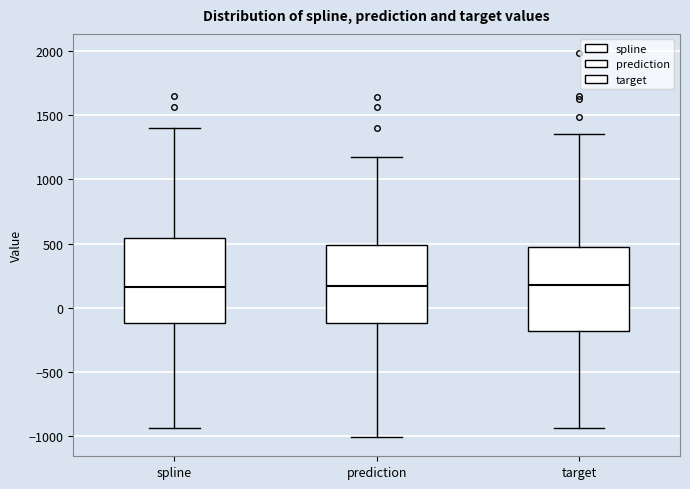

Reading left to right, transcribe this box plot: for each box, give where its median line is, the range the box spans, and where its two whiskers end, as read against the y-axis. The values are not printed on the chart, so give them approximately, as read against the axis.

spline: median 150, box -100 to 550, whiskers -950 to 1400
prediction: median 150, box -100 to 500, whiskers -1000 to 1150
target: median 150, box -200 to 450, whiskers -950 to 1350